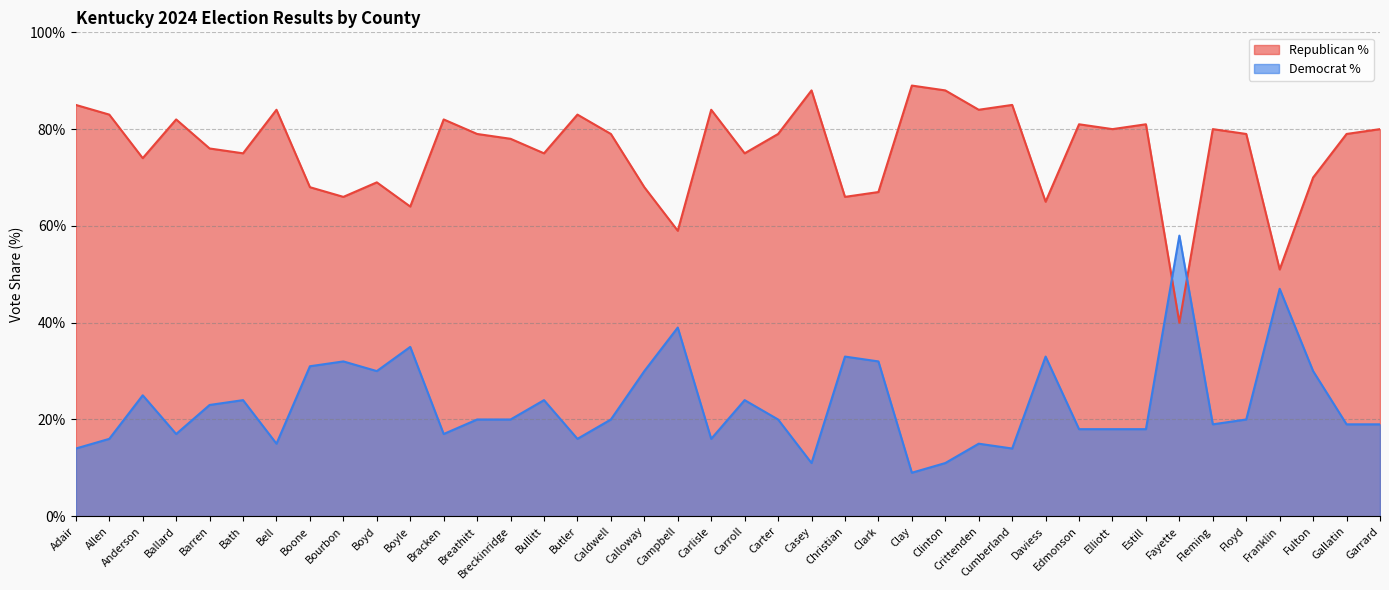

How many interior local valleys does the Democrat % series have?

10